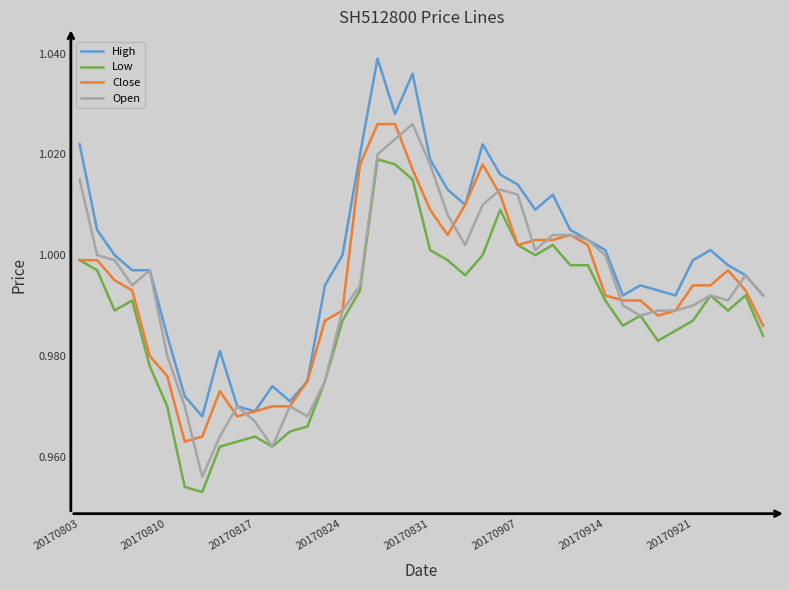

True or false: Low and High intersect in this chart.

False